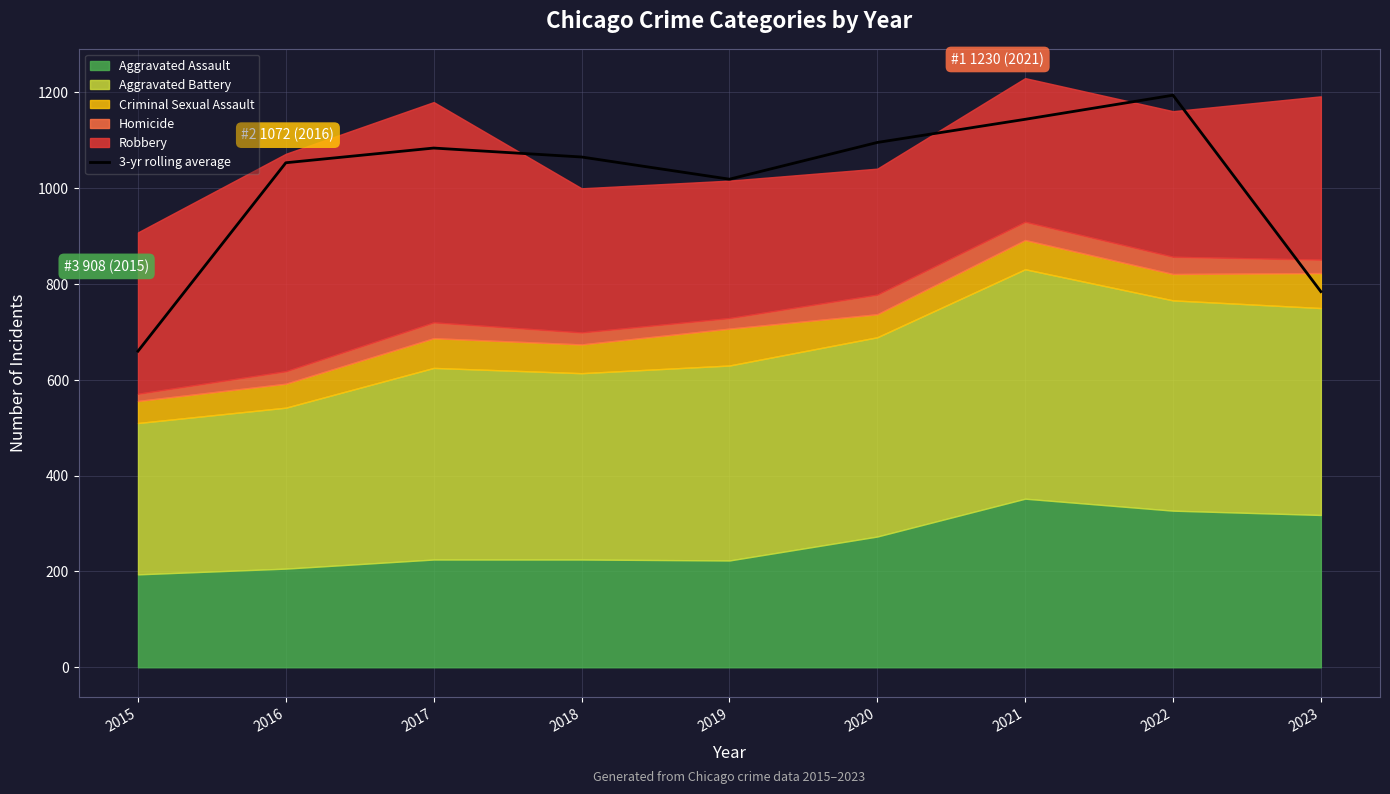

True or false: the data shows 380.5 at 2017.

False